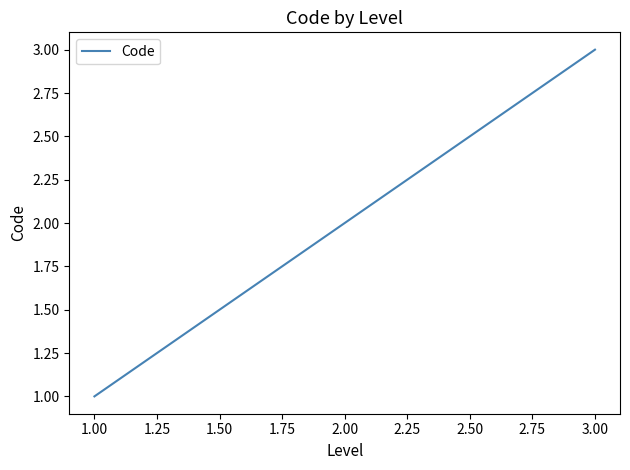

Rank the categories by value from lowest to highest.

1.00, 2.00, 3.00